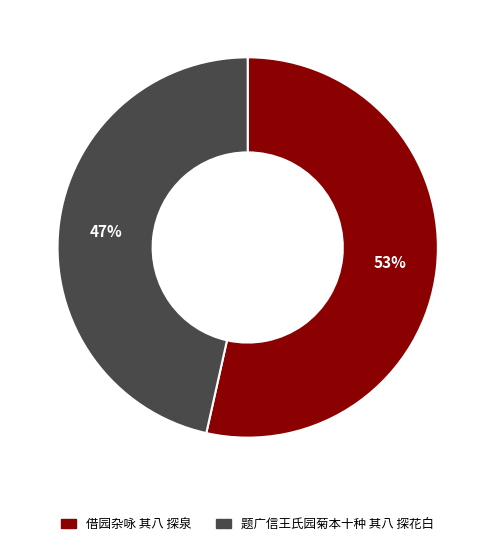

What is the ratio of the value at 题广信王氏园菊本十种 其八 探花白 to the value at 借园杂咏 其八 探泉?

0.9